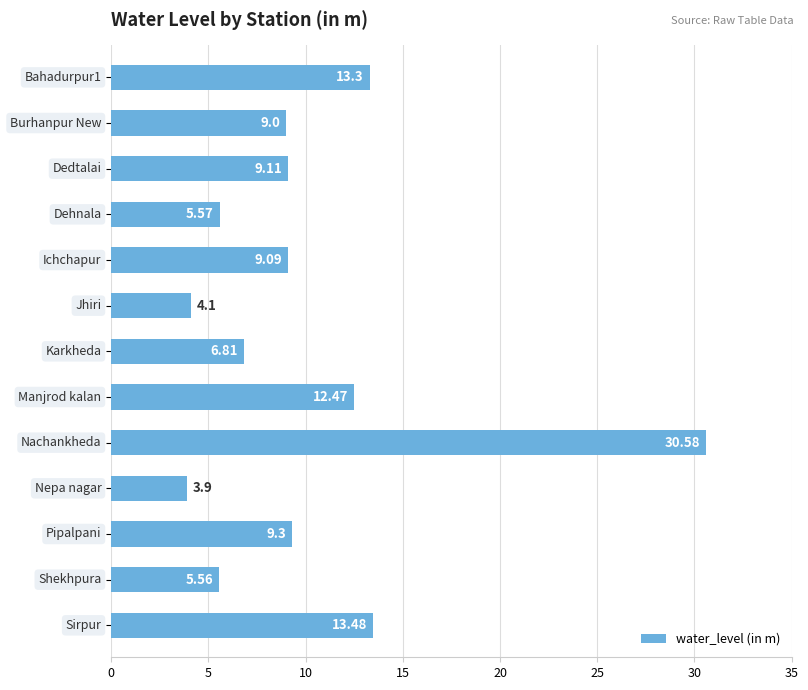

Are the bars horizontal?

Yes